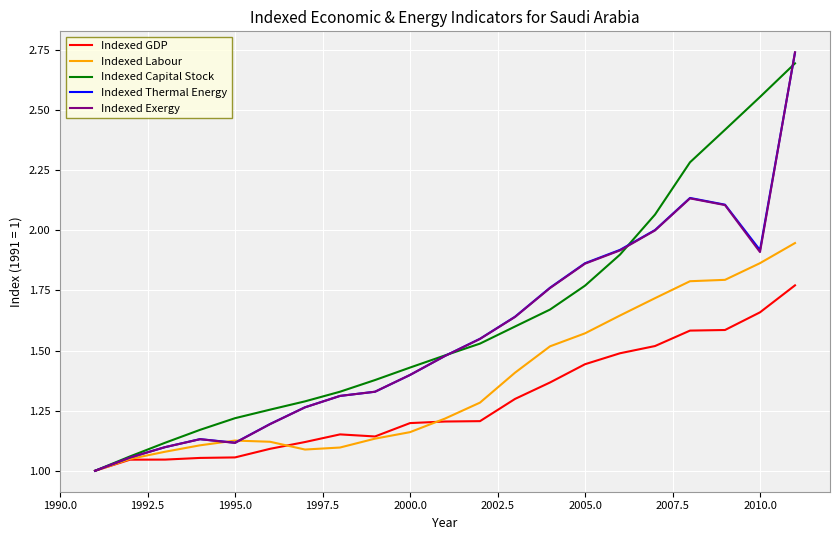

Which series has the largest range (max minus min)?

Indexed Exergy